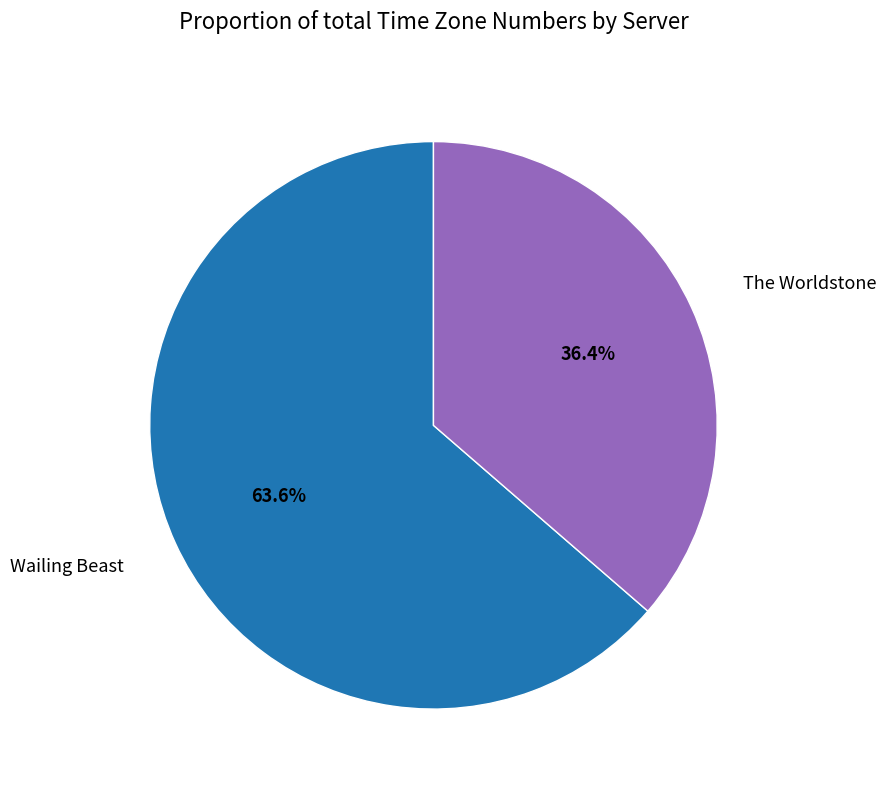

To the nearest percent, what is the difference between the Wailing Beast and The Worldstone slice percentages?

27%